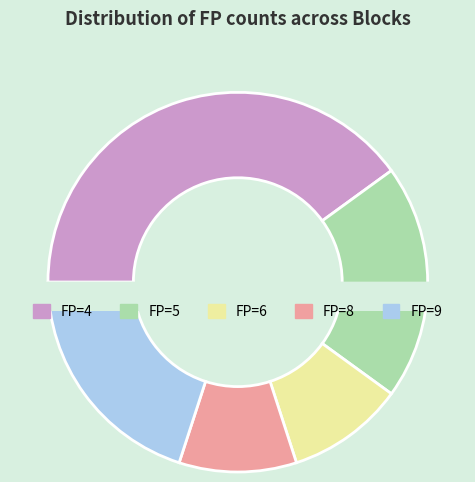

What is the change in value from Block 6 (FP=9) to Block 10 (FP=4)?

-5